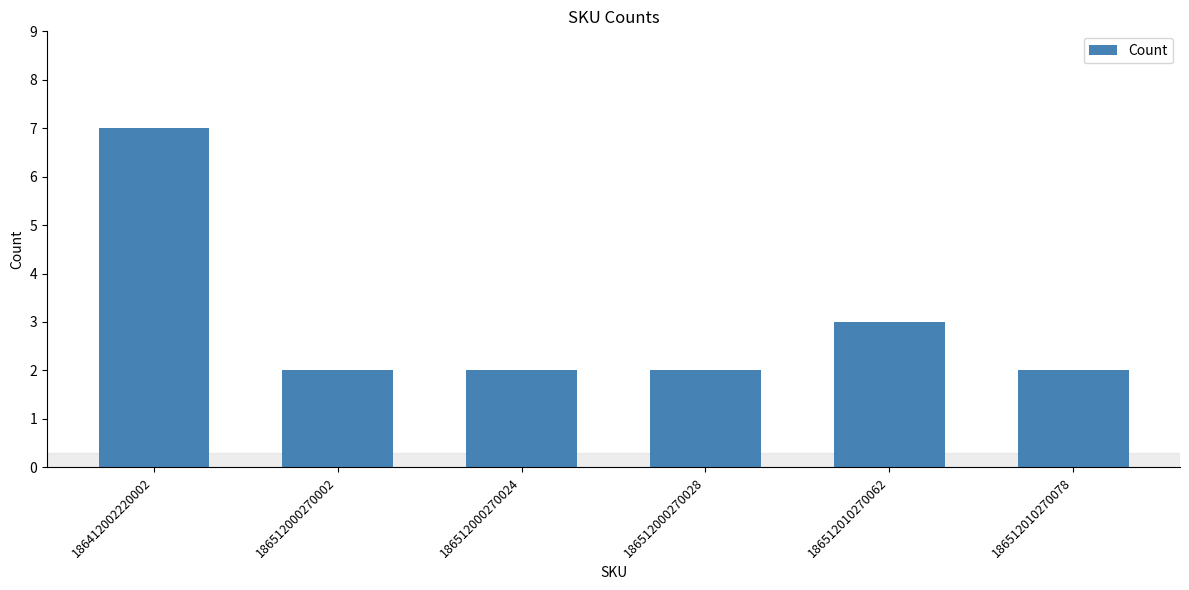

What is the greatest value displayed?

7